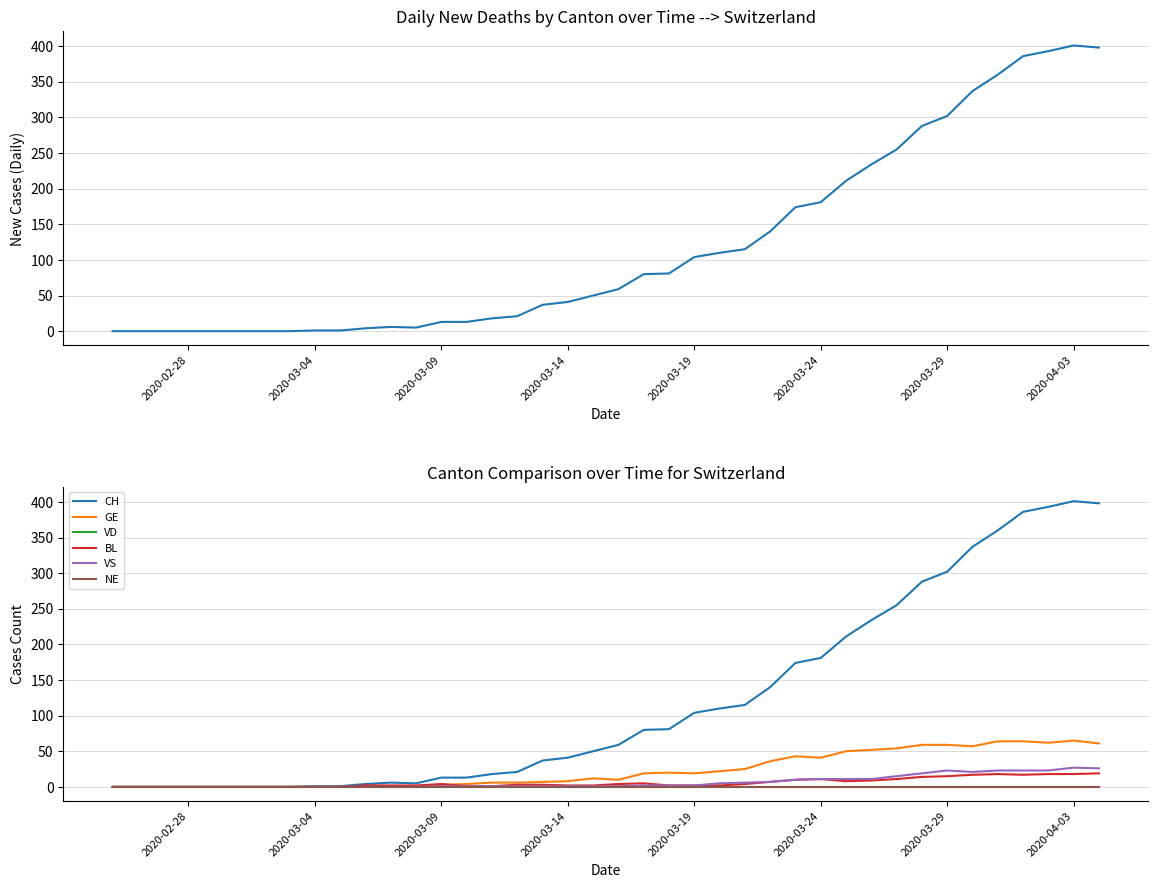

The value of BL at 10 is 1. True or false?

False